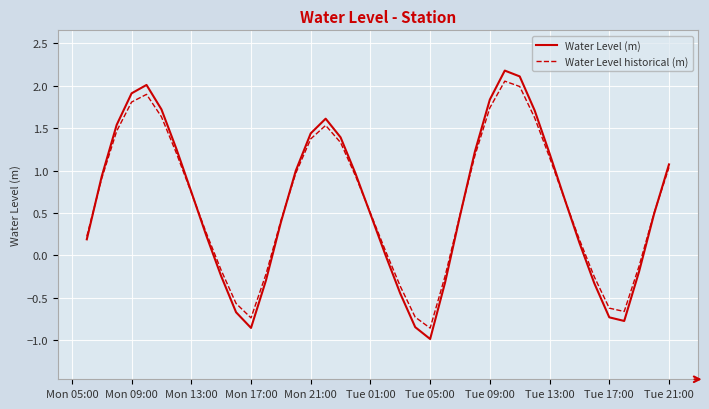

What is the maximum value shown in the chart?

2.2